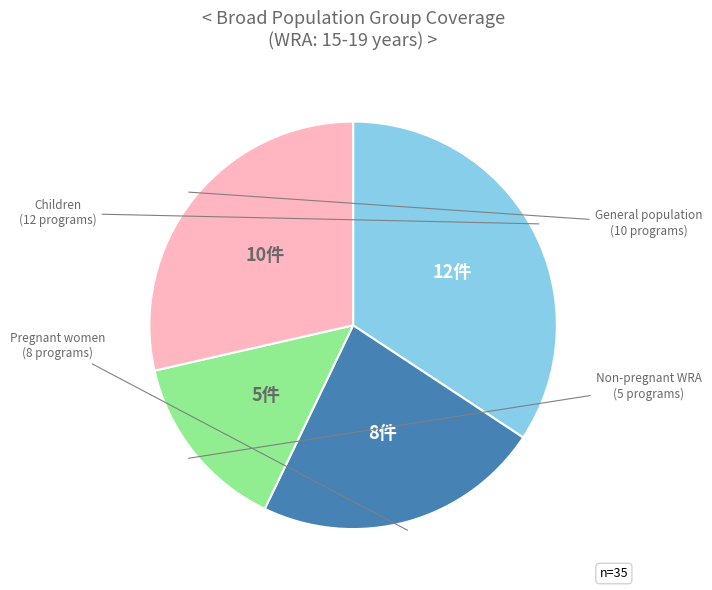

Is there any slice that represents more than half of the pie?

No